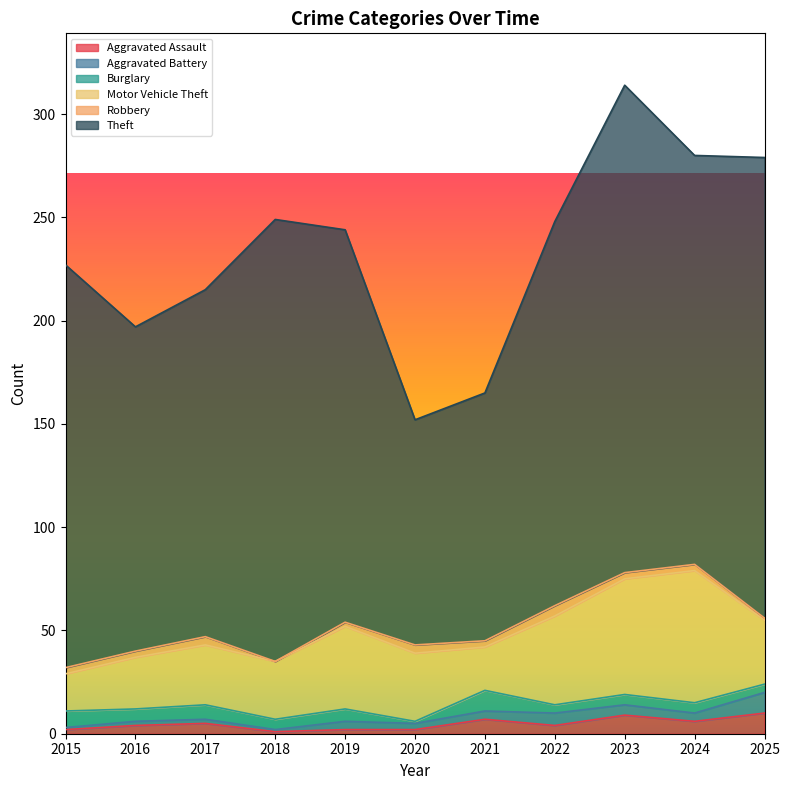

At which label does Burglary first exceed 5?

2015